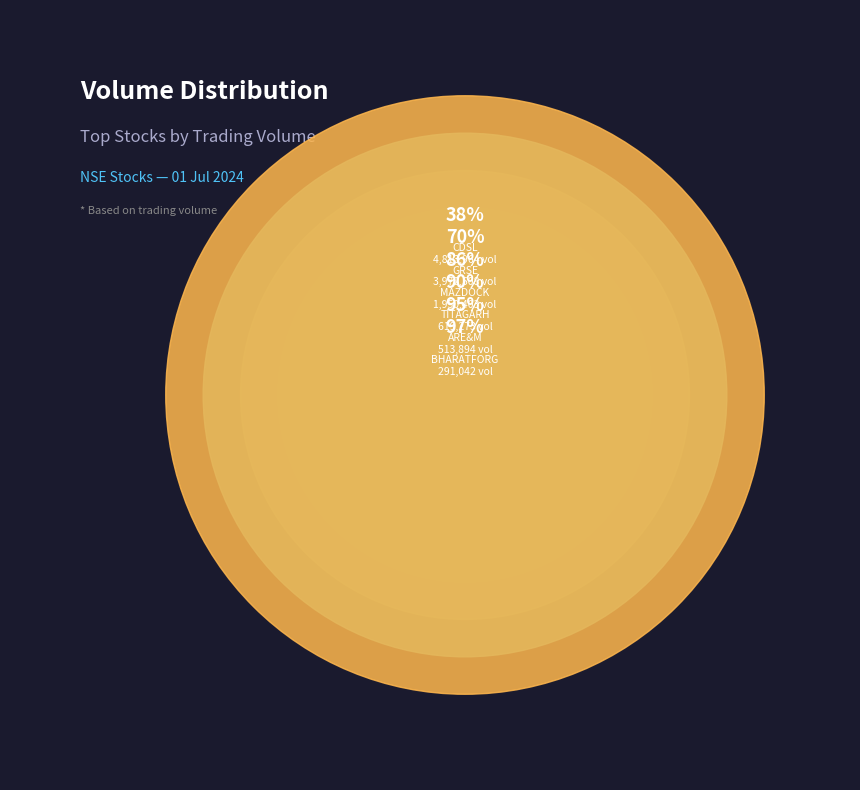

Is there a majority slice in this chart?

No